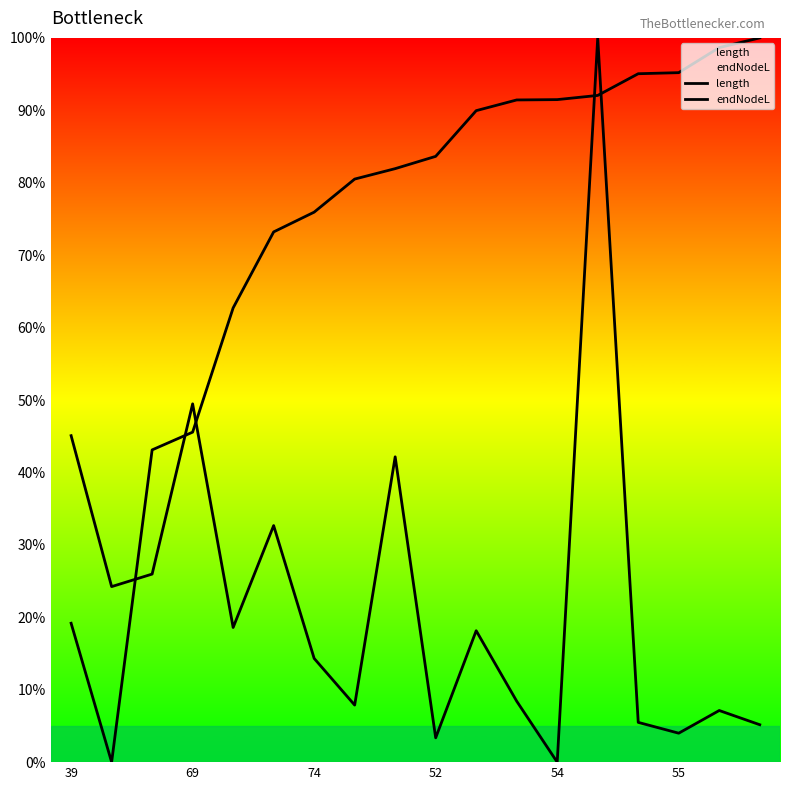

How many lines are shown in the chart?

2